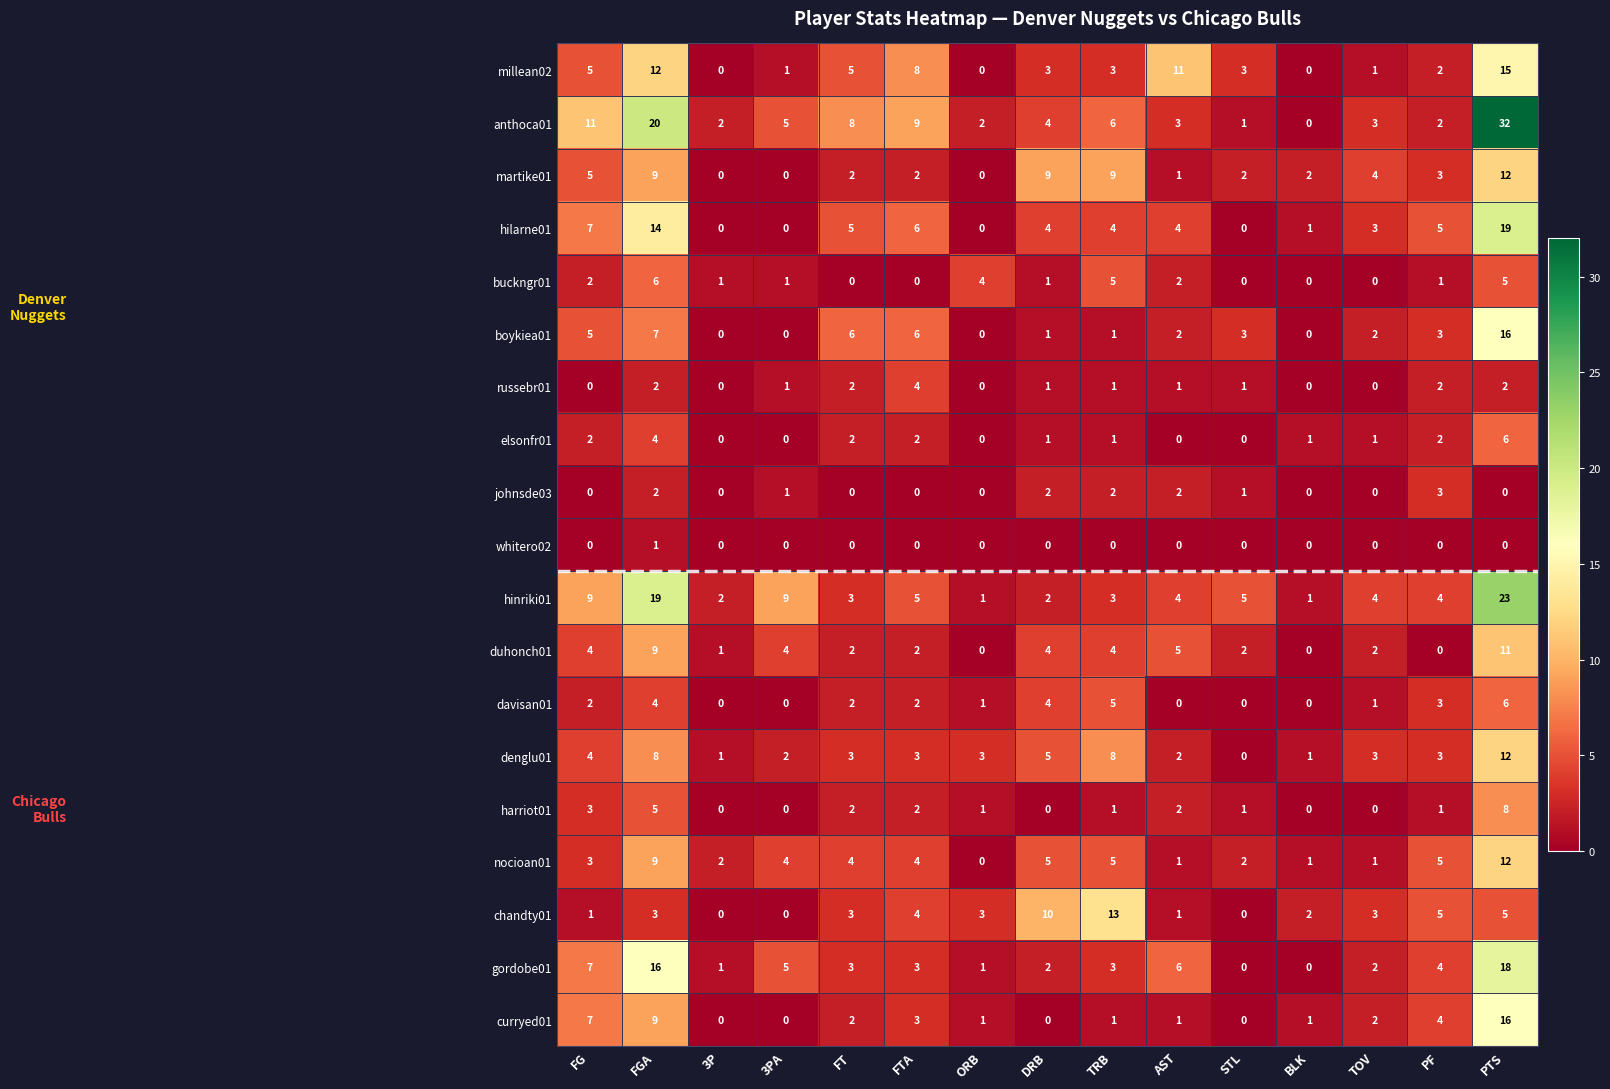

True or false: curryed01 has a value of 9 at FGA.

True